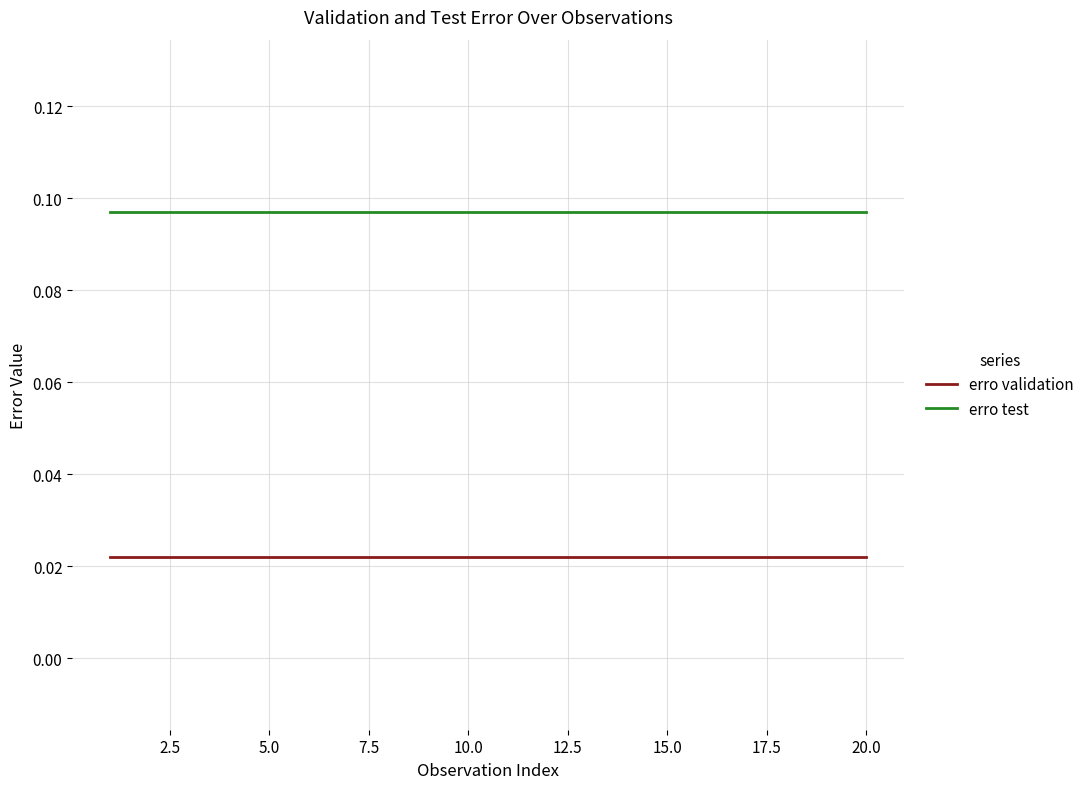

What is the sum of all erro validation values?

0.4